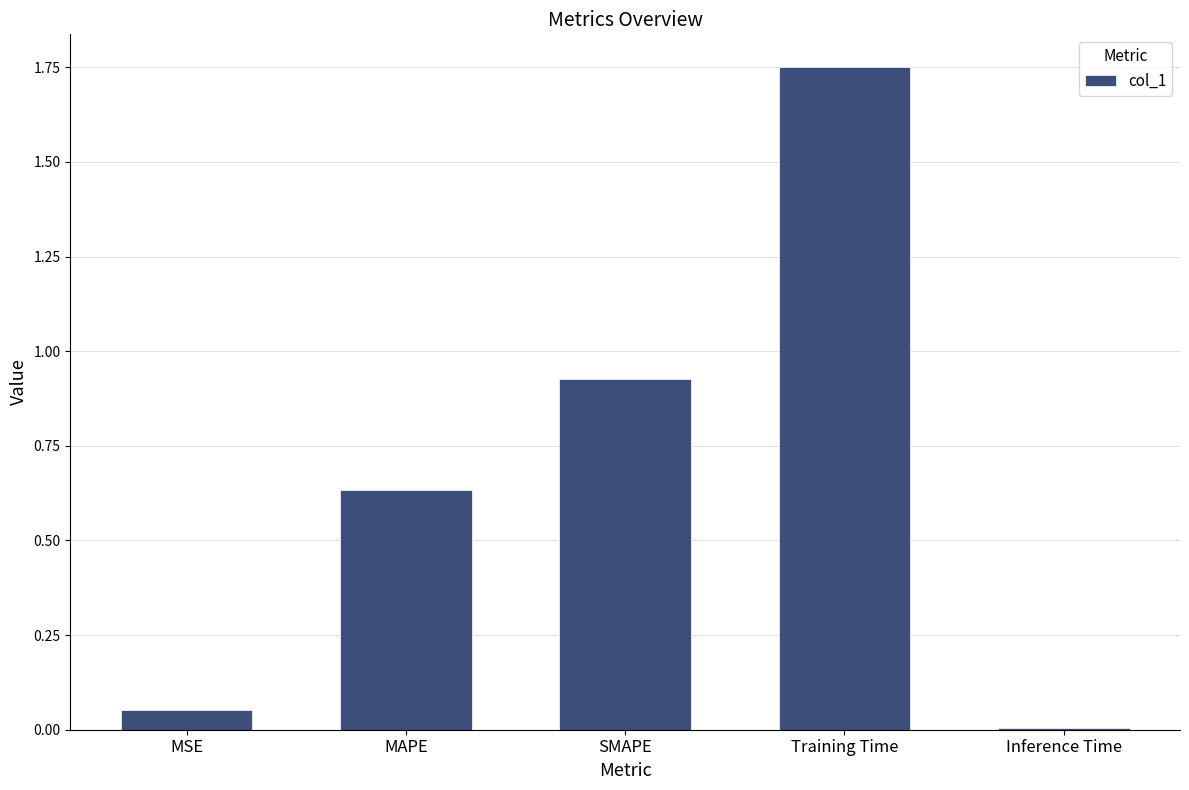

Which label corresponds to the smallest value in the chart?

Inference Time